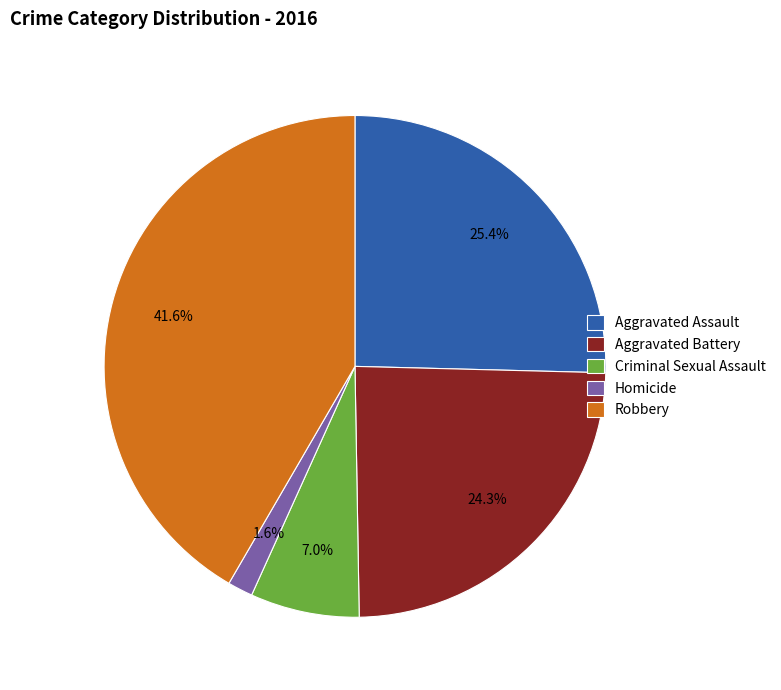

To the nearest percent, what portion does Aggravated Battery represent?

24%